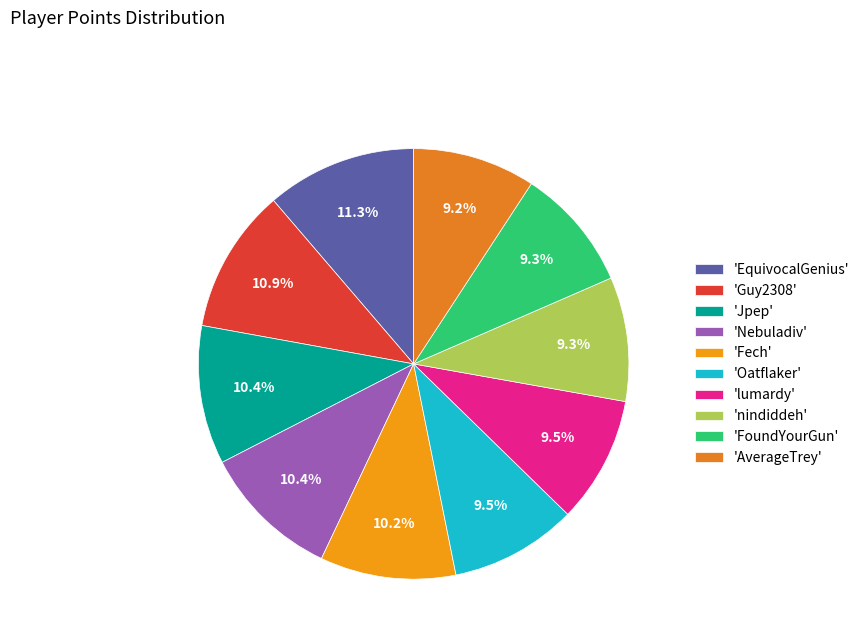

Does any single category account for the majority?

No